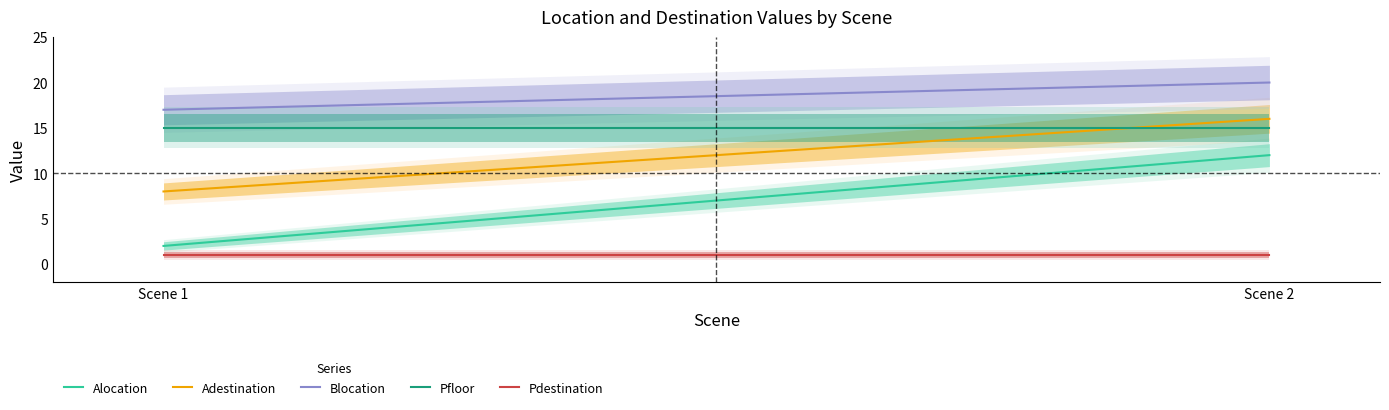

What is the sum of the Alocation values at 2 and 1?

14